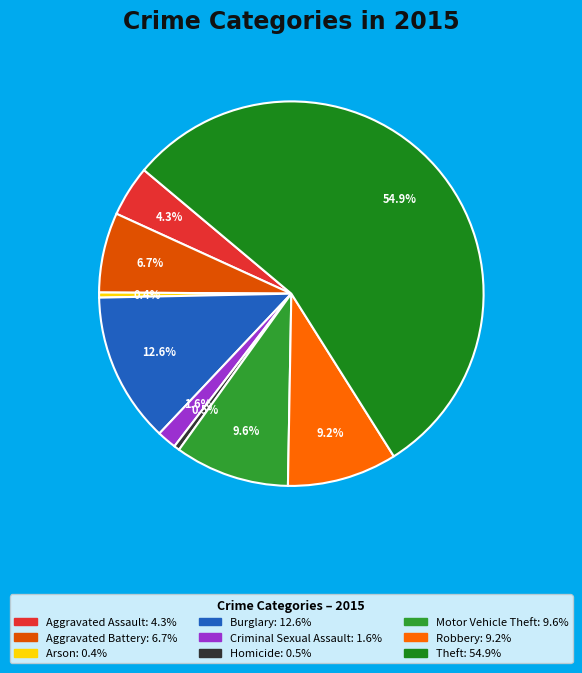

Do Criminal Sexual Assault and Theft together represent more than half of the pie?

Yes